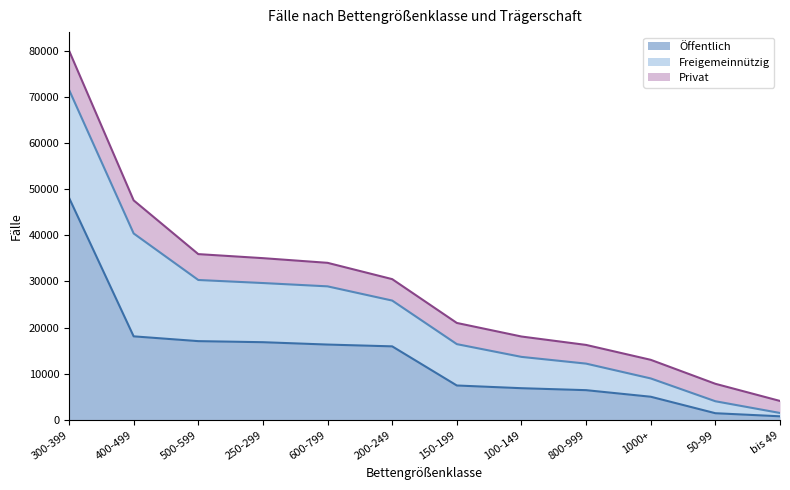

The Öffentlich series shows 22484 at 250-299. True or false?

False